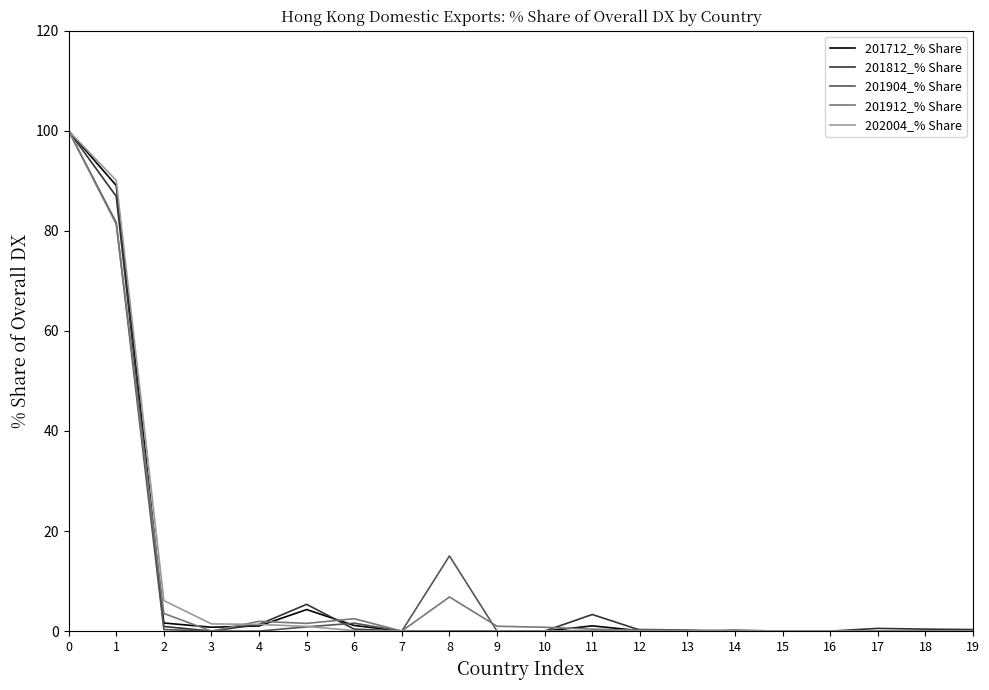

Is it true that 201904_% Share equals -60.9 at 4?

False